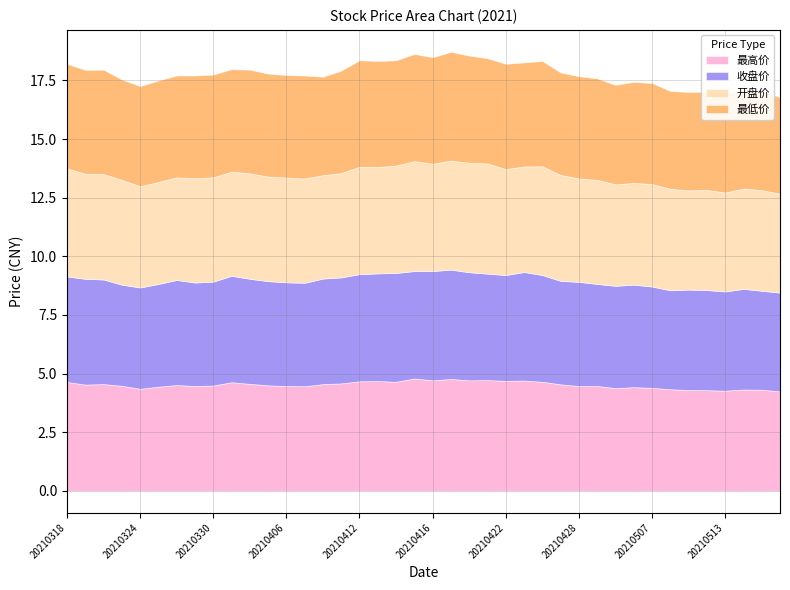

Reading right to left, transcribe all the data shown in this chart.

最高价: 20210518=4.2	20210517=4.3	20210514=4.3	20210513=4.3	20210512=4.3	20210511=4.3	20210510=4.3	20210507=4.4	20210506=4.4	20210430=4.4	20210429=4.5	20210428=4.5	20210427=4.5	20210426=4.7	20210423=4.7	20210422=4.7	20210421=4.7	20210420=4.7	20210419=4.8	20210416=4.7	20210415=4.8	20210414=4.7	20210413=4.7	20210412=4.7	20210409=4.6	20210408=4.5	20210407=4.5	20210406=4.5	20210402=4.5	20210401=4.6	20210331=4.6	20210330=4.5	20210329=4.5	20210326=4.5	20210325=4.4	20210324=4.3	20210323=4.5	20210322=4.5	20210319=4.5	20210318=4.6
收盘价: 20210518=4.2	20210517=4.2	20210514=4.3	20210513=4.2	20210512=4.3	20210511=4.3	20210510=4.2	20210507=4.3	20210506=4.4	20210430=4.4	20210429=4.3	20210428=4.4	20210427=4.4	20210426=4.5	20210423=4.6	20210422=4.5	20210421=4.5	20210420=4.6	20210419=4.7	20210416=4.7	20210415=4.6	20210414=4.6	20210413=4.6	20210412=4.6	20210409=4.5	20210408=4.5	20210407=4.4	20210406=4.4	20210402=4.4	20210401=4.5	20210331=4.5	20210330=4.4	20210329=4.4	20210326=4.5	20210325=4.4	20210324=4.3	20210323=4.3	20210322=4.5	20210319=4.5	20210318=4.5
开盘价: 20210518=4.2	20210517=4.3	20210514=4.3	20210513=4.2	20210512=4.3	20210511=4.2	20210510=4.3	20210507=4.4	20210506=4.3	20210430=4.3	20210429=4.4	20210428=4.4	20210427=4.5	20210426=4.6	20210423=4.5	20210422=4.5	20210421=4.7	20210420=4.7	20210419=4.7	20210416=4.6	20210415=4.7	20210414=4.6	20210413=4.5	20210412=4.6	20210409=4.5	20210408=4.4	20210407=4.5	20210406=4.5	20210402=4.5	20210401=4.5	20210331=4.4	20210330=4.5	20210329=4.5	20210326=4.4	20210325=4.3	20210324=4.3	20210323=4.5	20210322=4.5	20210319=4.5	20210318=4.6
最低价: 20210518=4.1	20210517=4.2	20210514=4.2	20210513=4.2	20210512=4.2	20210511=4.2	20210510=4.2	20210507=4.3	20210506=4.3	20210430=4.2	20210429=4.3	20210428=4.4	20210427=4.4	20210426=4.5	20210423=4.4	20210422=4.5	20210421=4.5	20210420=4.6	20210419=4.6	20210416=4.5	20210415=4.6	20210414=4.5	20210413=4.5	20210412=4.5	20210409=4.4	20210408=4.2	20210407=4.4	20210406=4.4	20210402=4.4	20210401=4.4	20210331=4.4	20210330=4.4	20210329=4.4	20210326=4.3	20210325=4.3	20210324=4.3	20210323=4.3	20210322=4.5	20210319=4.4	20210318=4.5